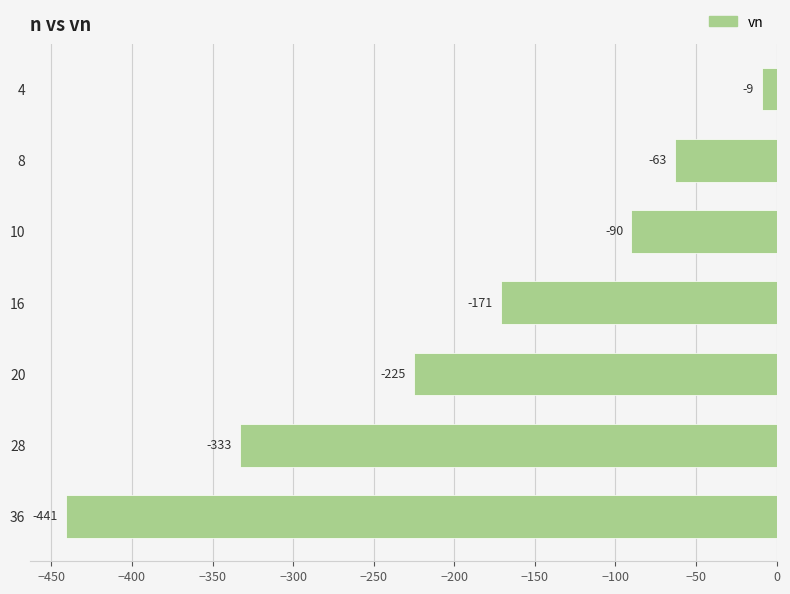

What is the change in value from 8 to 36?

-378